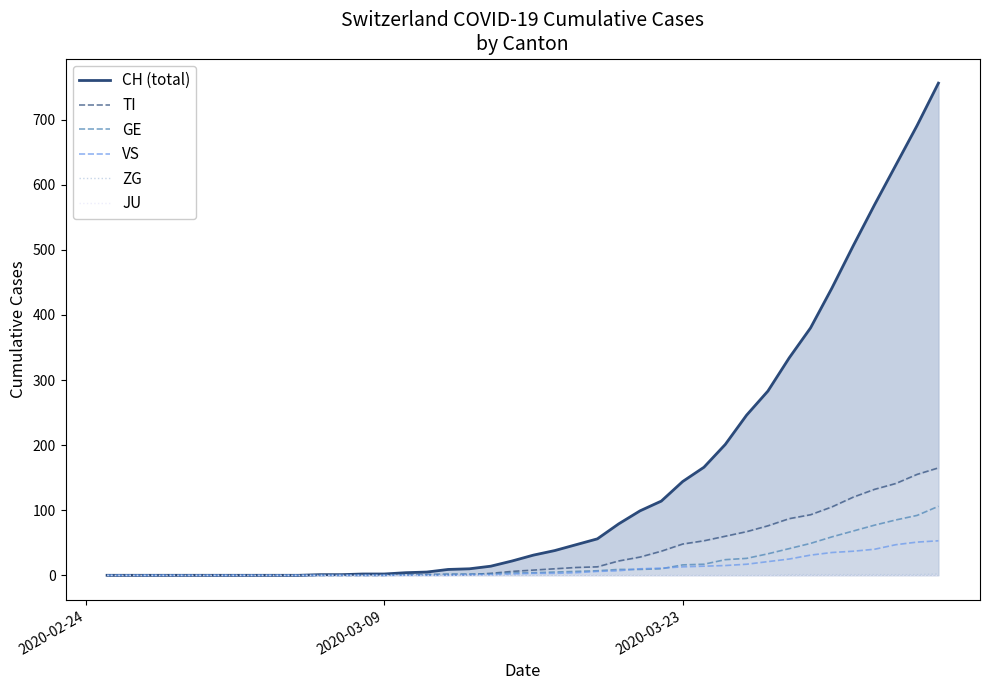

How many positive values does the ZG series have?

8